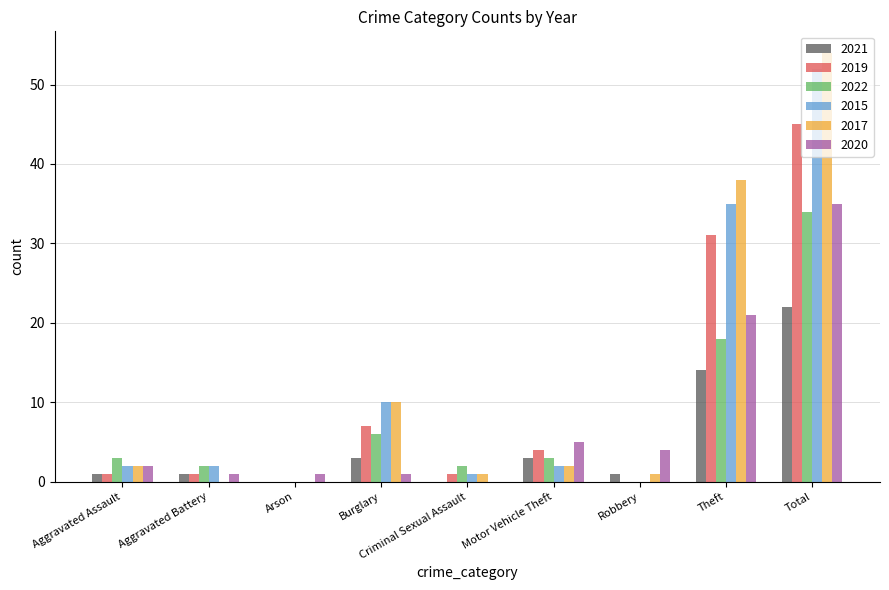

What are all the series names shown in the legend?

2021, 2019, 2022, 2015, 2017, 2020